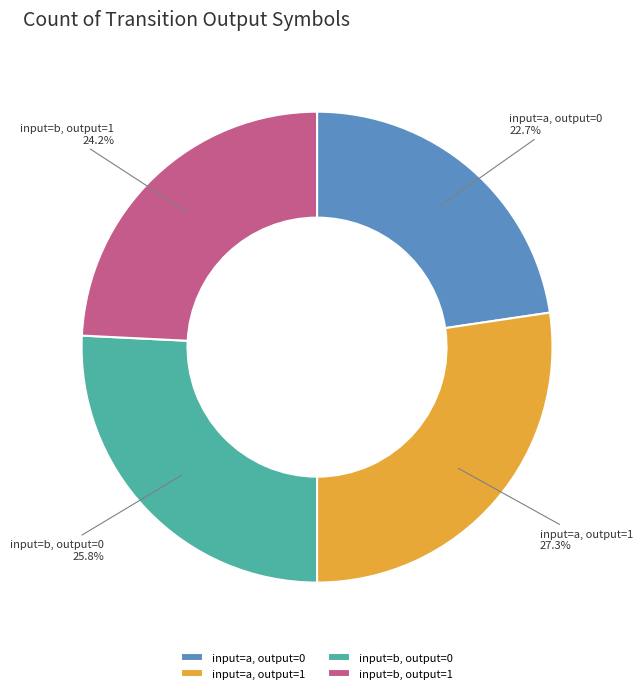

Is there a majority slice in this chart?

No